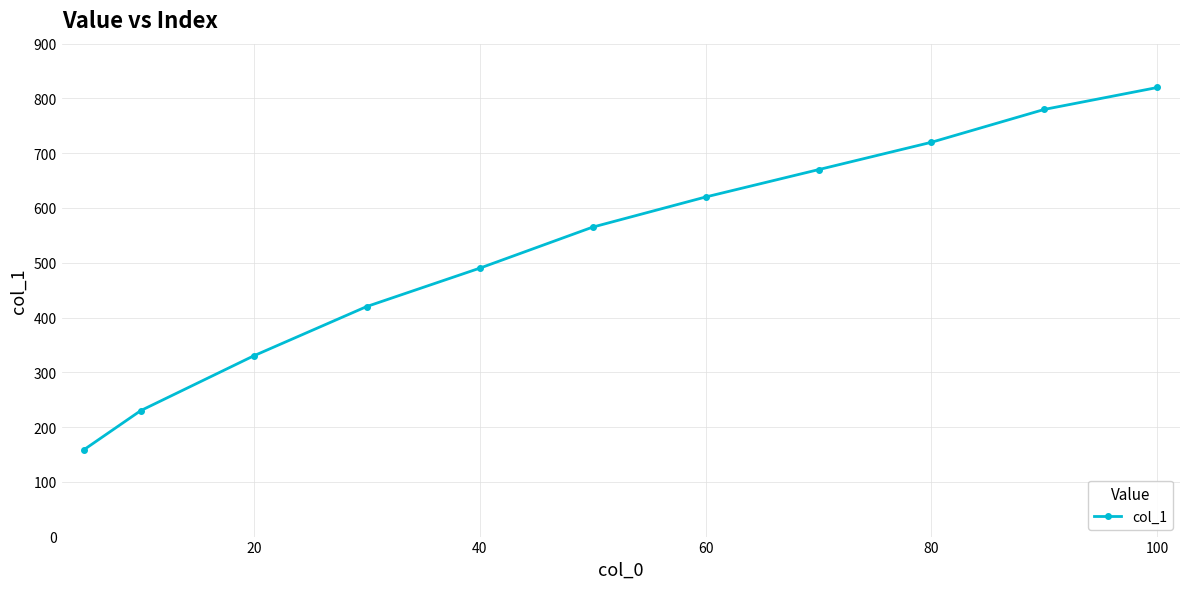

What is the average value?

528